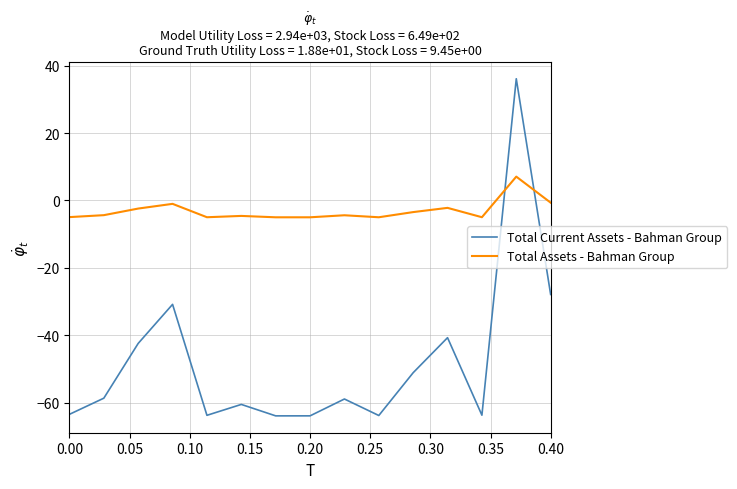

What is the difference between the second highest and second lowest values in the Total Current Assets - Bahman Group series?

36.0